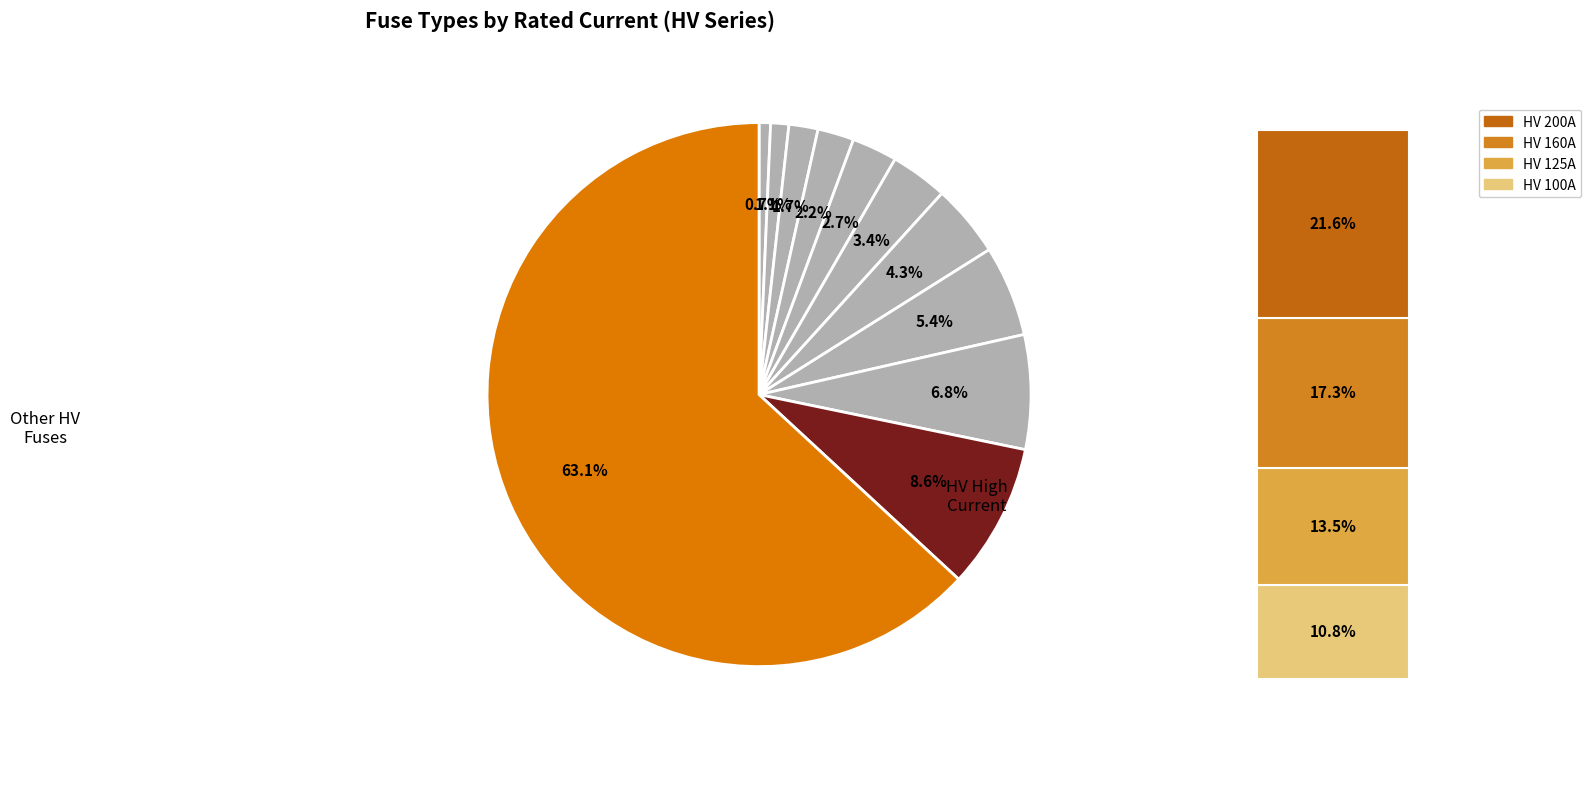

What percentage is NOT represented by HV 160A?

82.7%